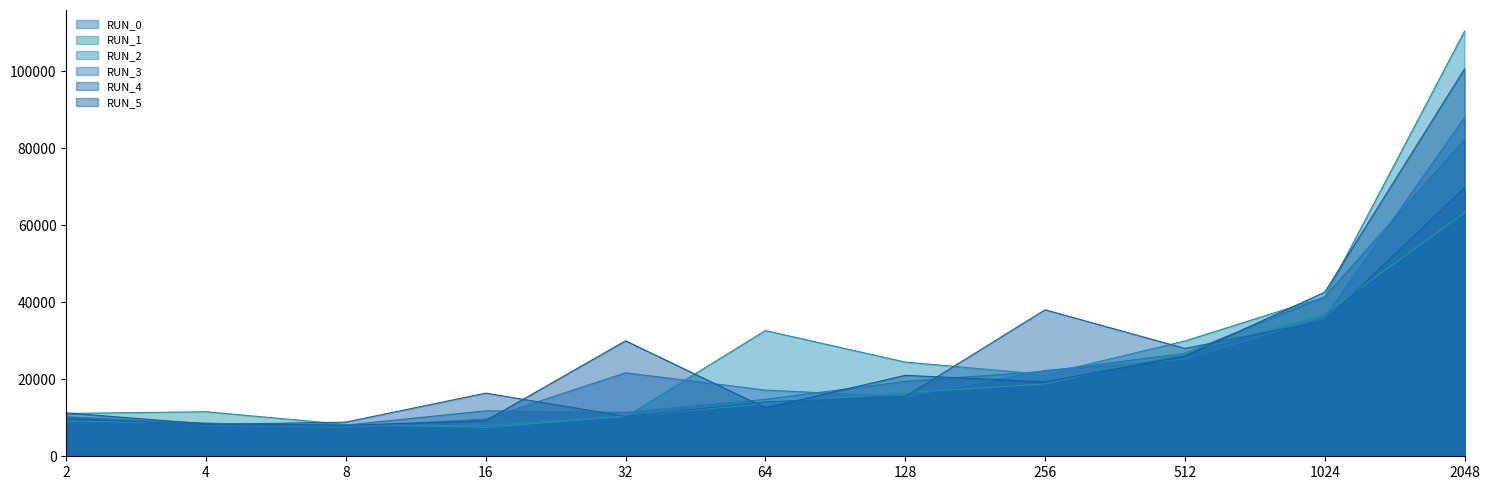

What is the sum of all RUN_2 values?

303889.3